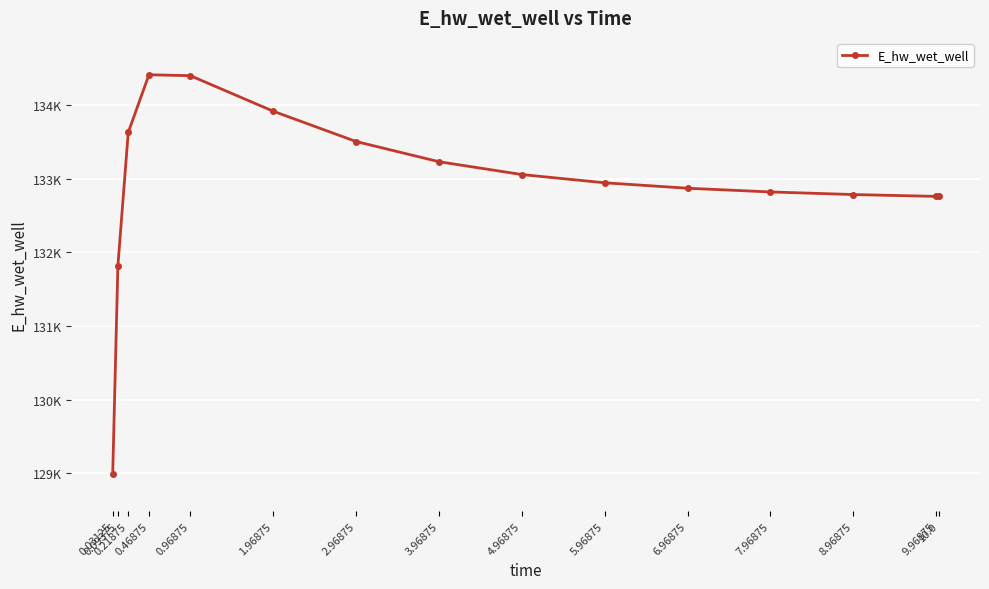

Reading left to right, what are all the values shown in this chart?

128988.2	131815.1	133625.2	134407.4	134395.0	133912.7	133501.9	133228.0	133053.9	132942.2	132868.4	132818.0	132782.7	132757.7	132757.1